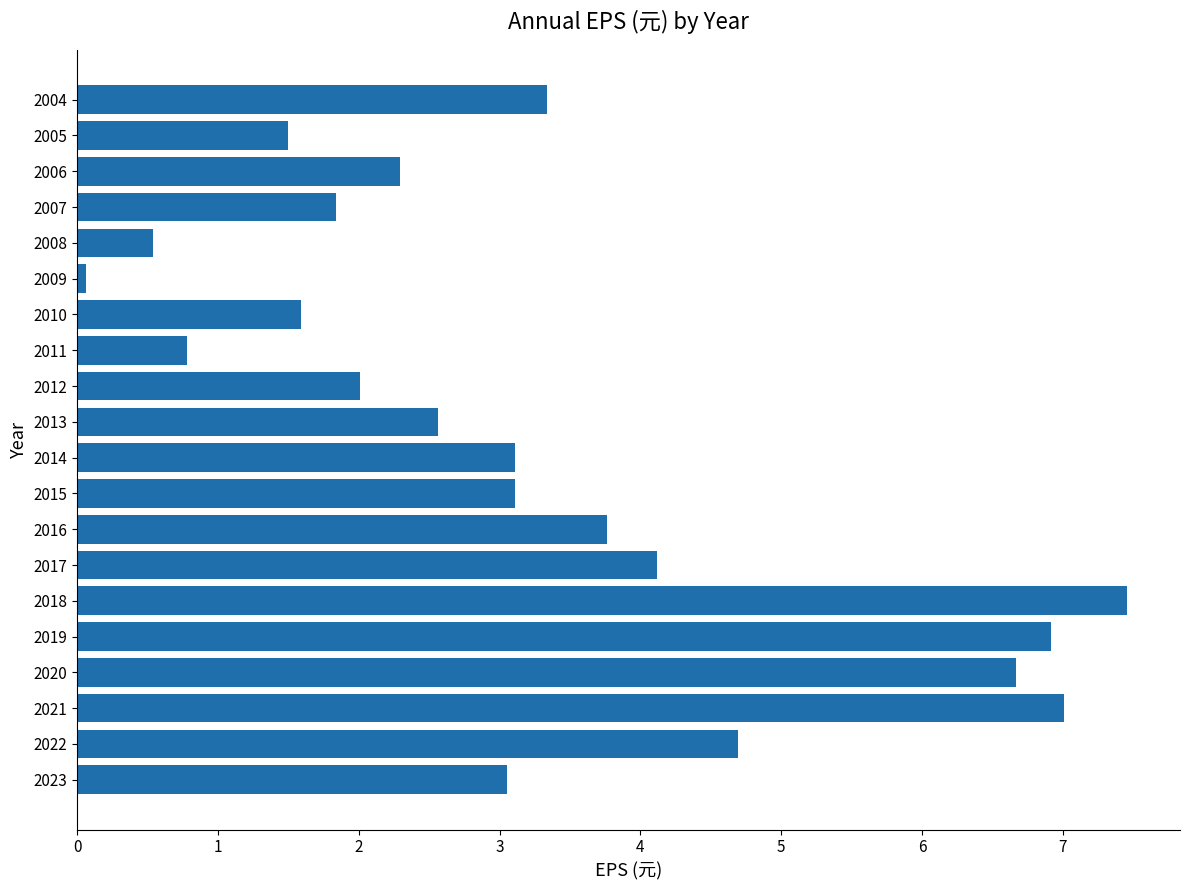

Read the value at 2021.

7.0